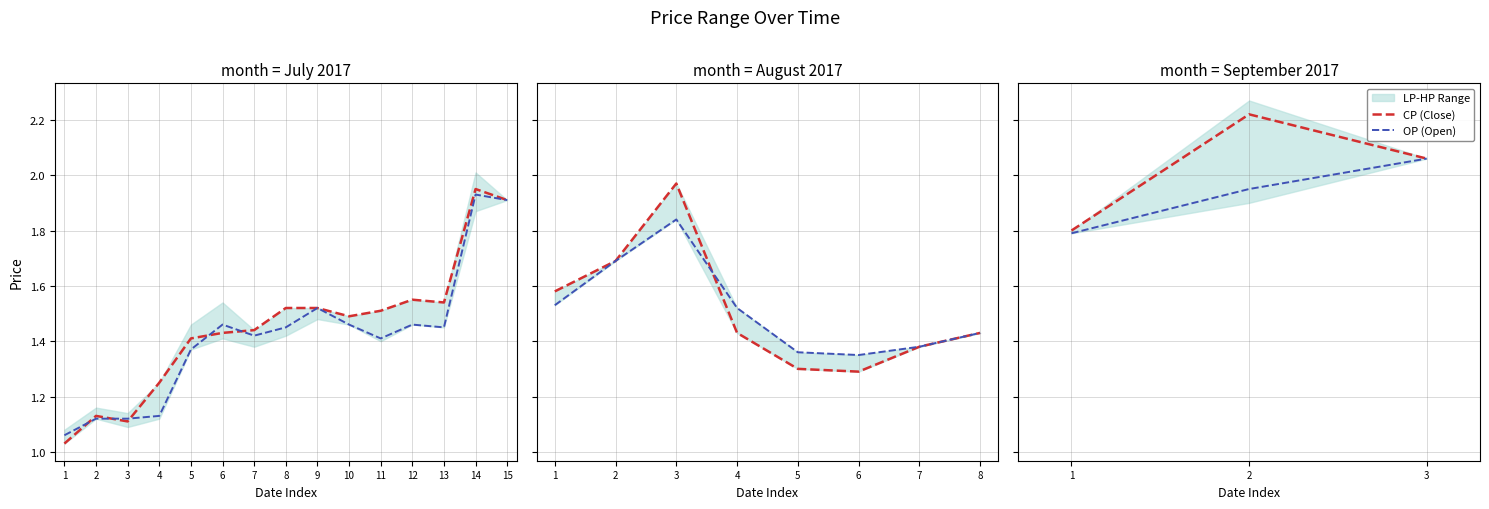

Where is CP (Close) nearest to the value 2?

3